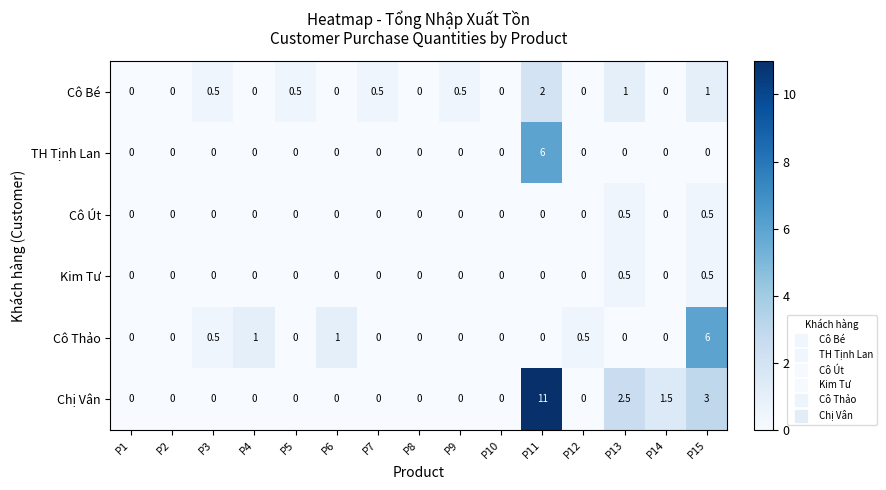

Is the value of Cô Út at P11 greater than the value of Chị Vân at P14?

No